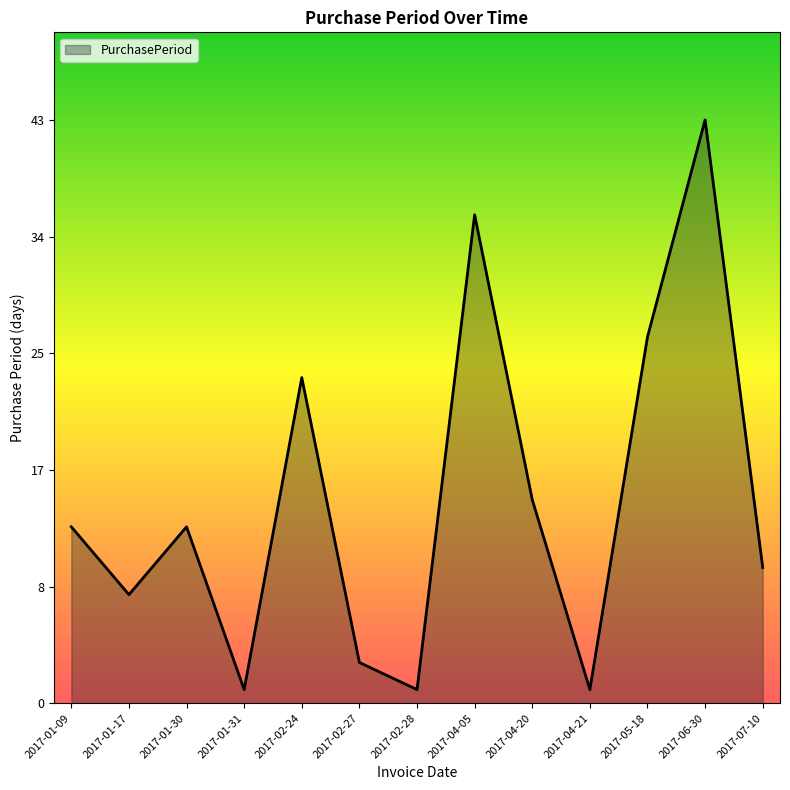

What is the label of the 8th point from the left?

2017-04-05